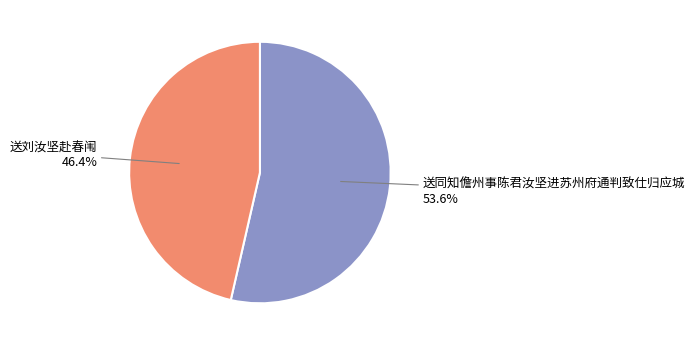

Is there a majority slice in this chart?

Yes